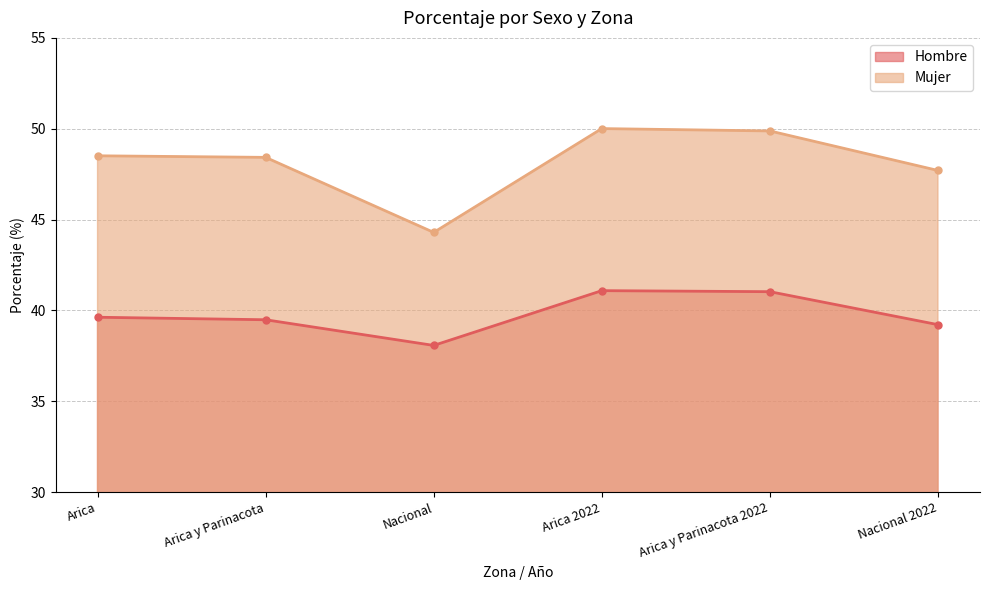

At which category does Mujer reach its first local peak?

Arica 2022